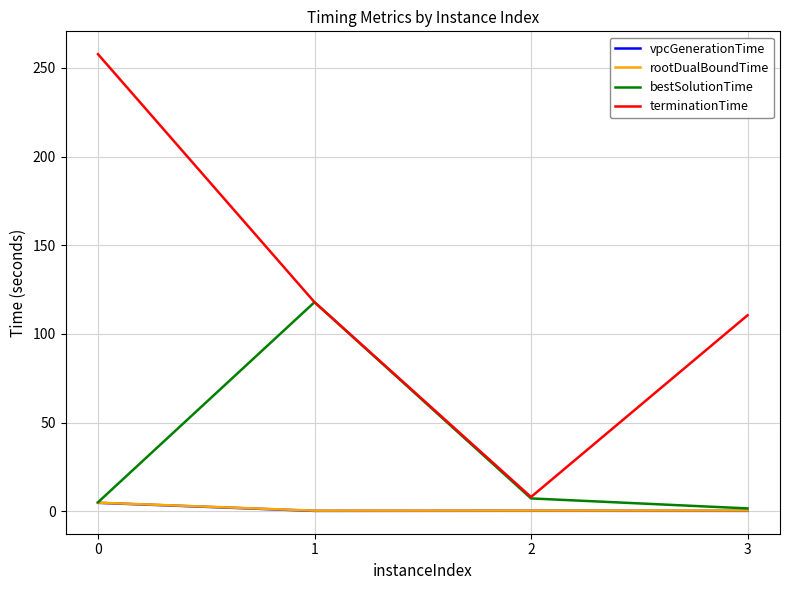

In terminationTime, how many points are lower than both neighbors (excluding endpoints)?

1